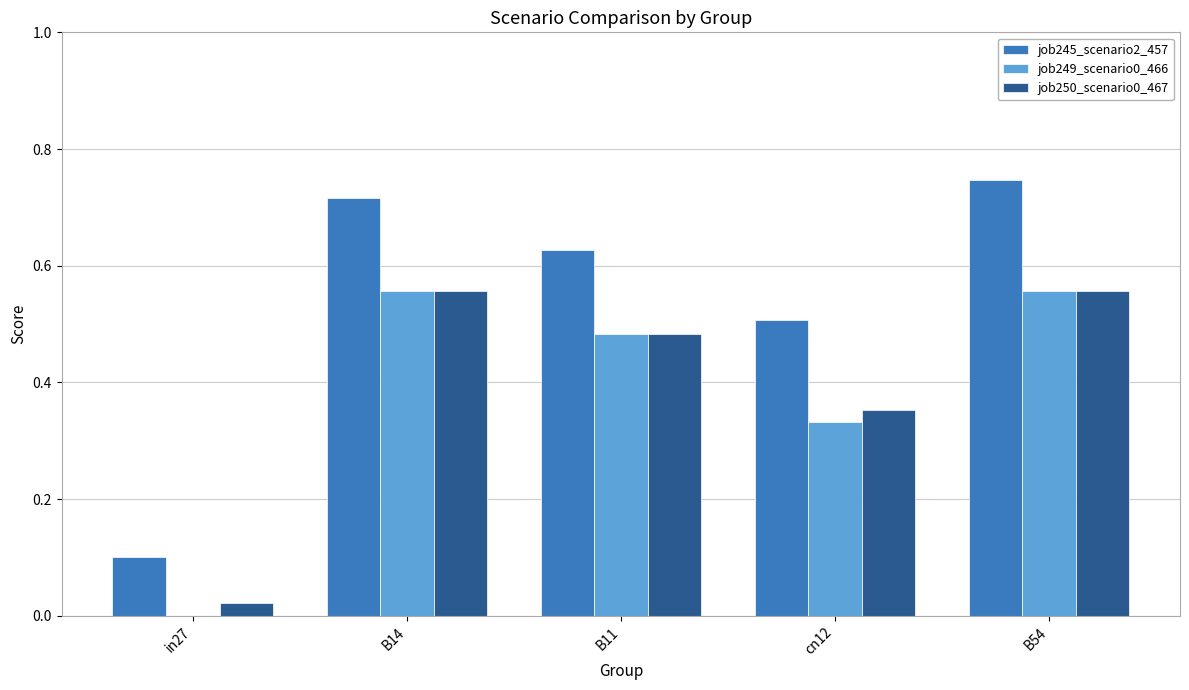

How many data points in job249_scenario0_466 are above 0?

4